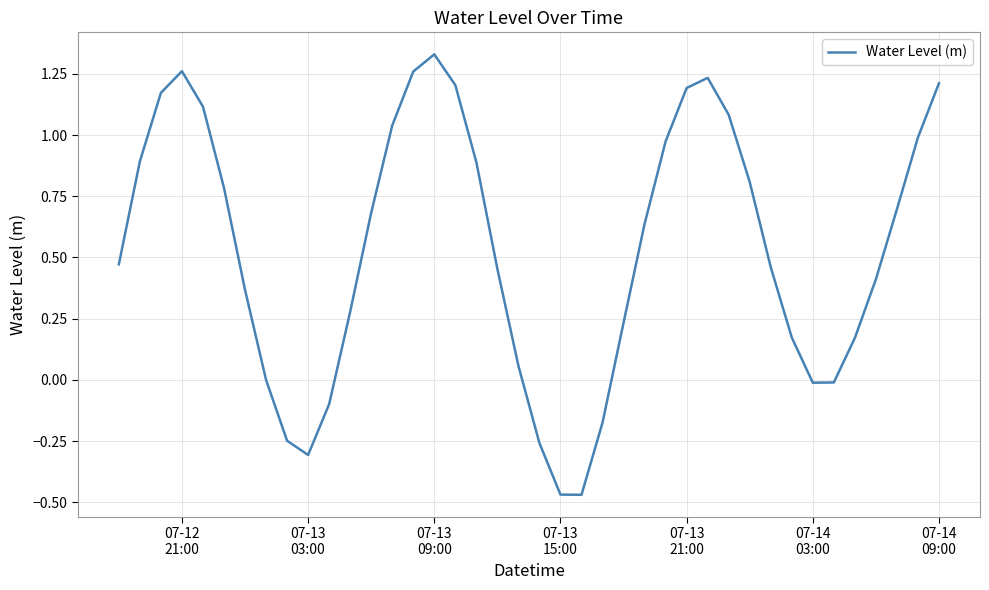

Does the chart have visible grid lines?

Yes